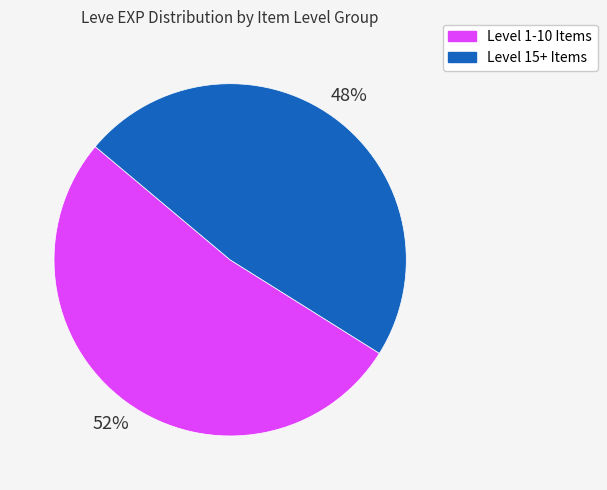

To the nearest percent, what is the difference between the largest and smallest slice percentages?

4%